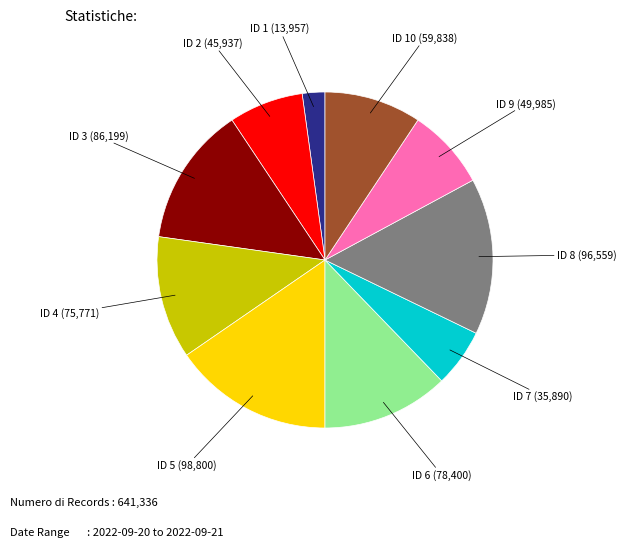

Is there a majority slice in this chart?

No